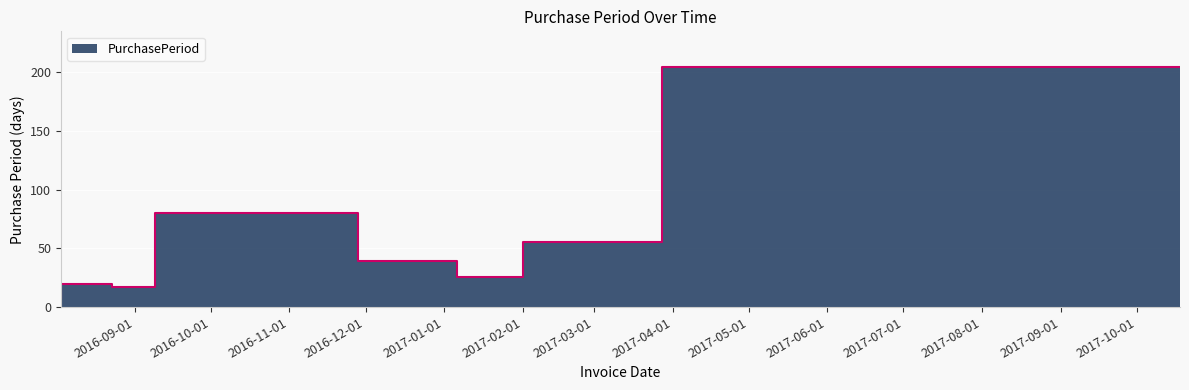

Is it true that the value at 2016-11-28 is 18?

False